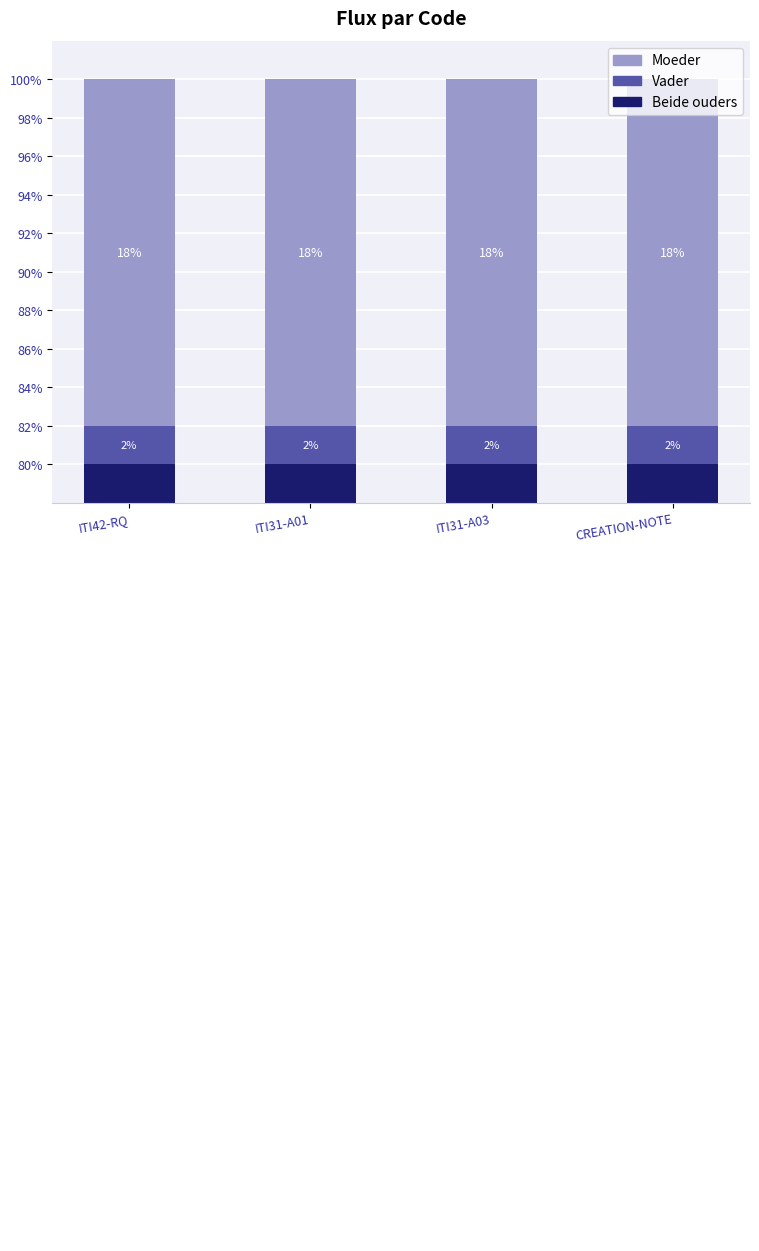

Reading left to right, extract all data points from this chart.

Beide ouders: 0.8	0.8	0.8	0.8
Vader: 0.0	0.0	0.0	0.0
Moeder: 0.2	0.2	0.2	0.2